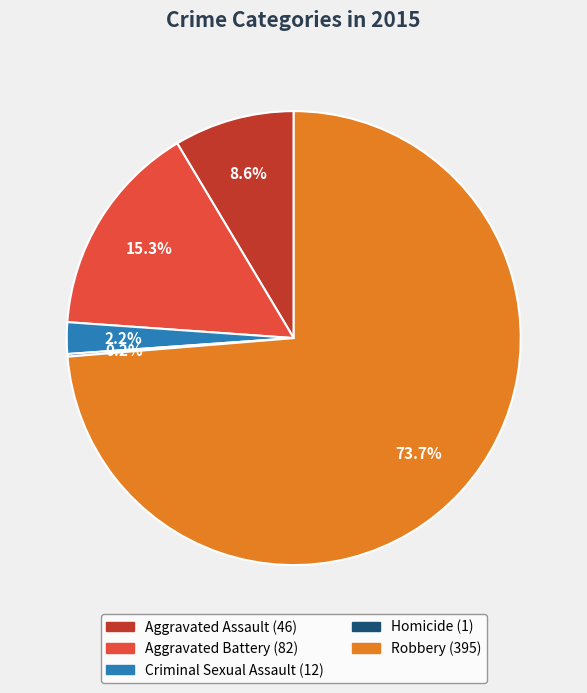

What portion of the pie excludes Criminal Sexual Assault?

97.8%